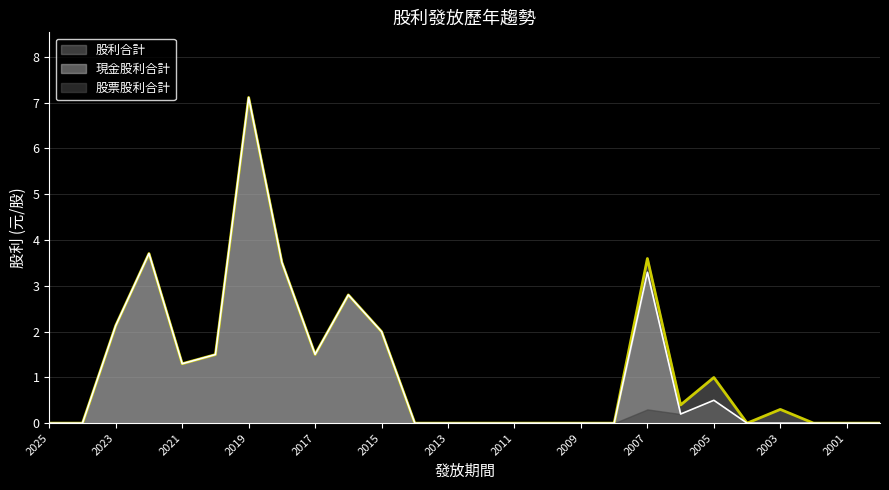

At which label is 股利合計 closest to 3?

2016